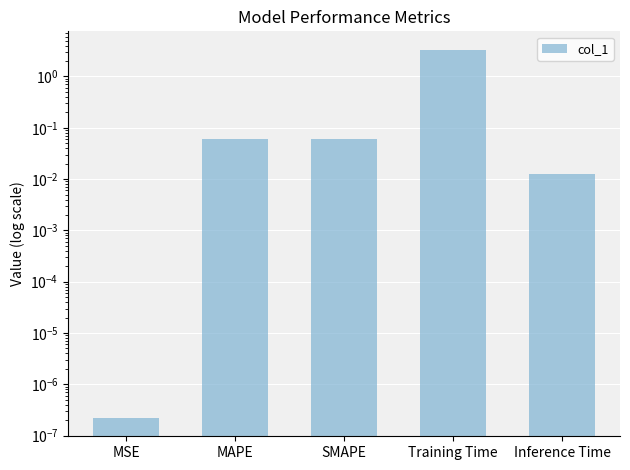

What is the label of the 1st bar from the left?

MSE